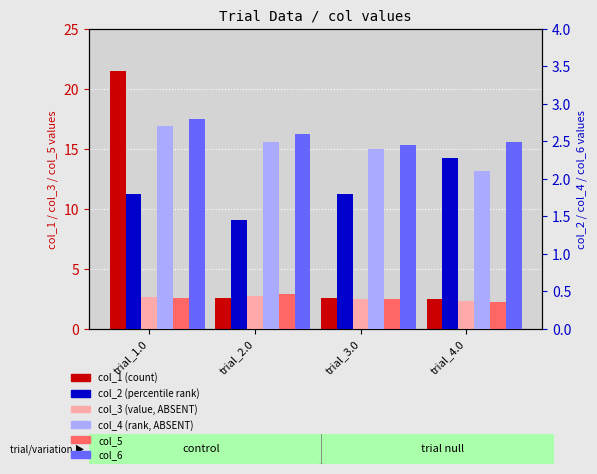

Does the chart contain stacked bars?

No